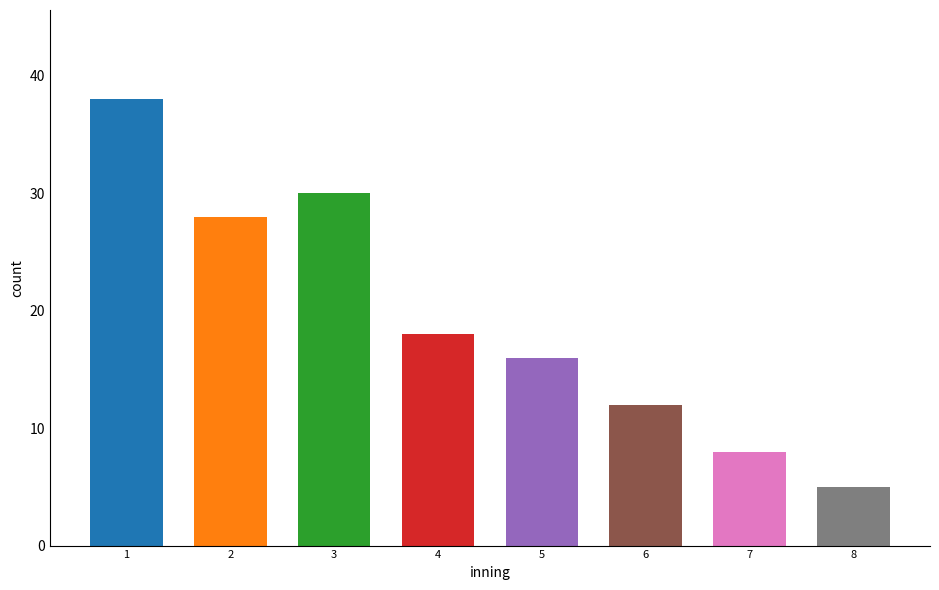

Reading right to left, extract all data points from this chart.

5	8	12	16	18	30	28	38